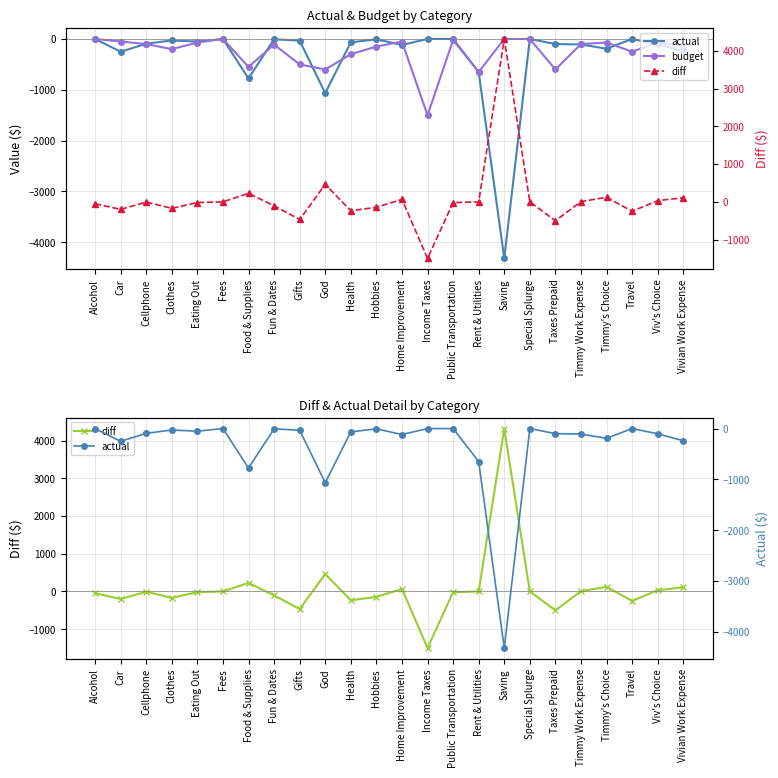

What is the difference between the maximum and minimum values in the actual series?

4317.6